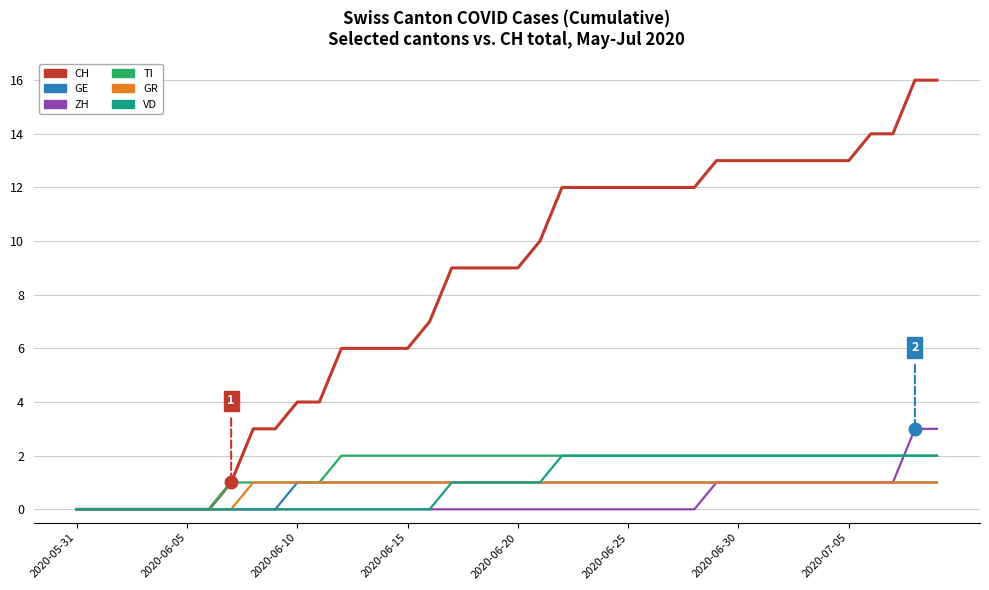

How many TI values are between 1 and 2?

33